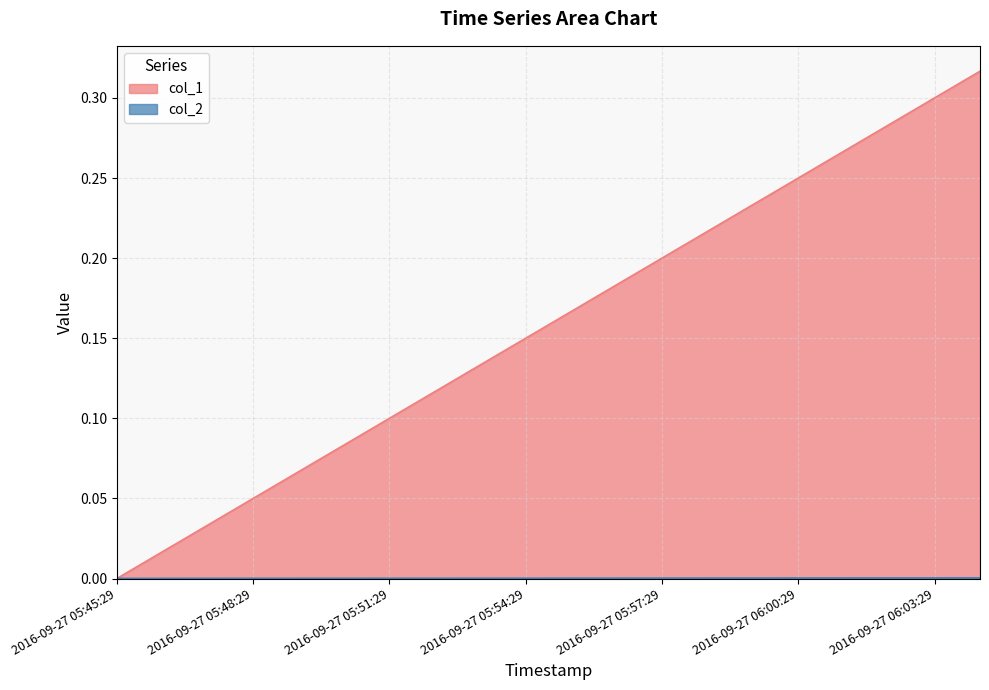

Rank the series by their average value, from lowest to highest.

col_2, col_1